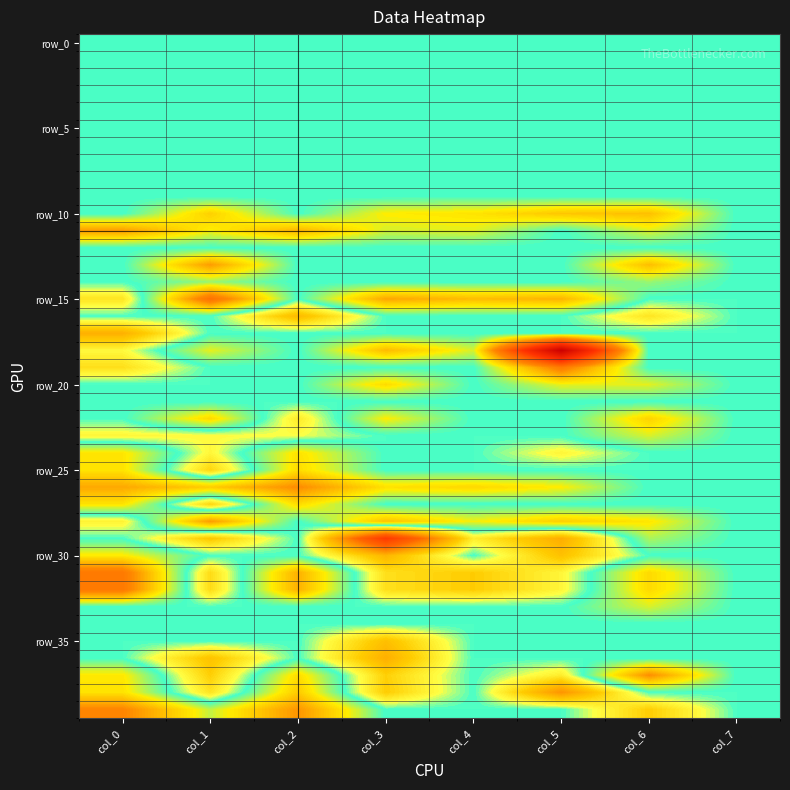

What is the minimum value shown in the chart?

-3.4